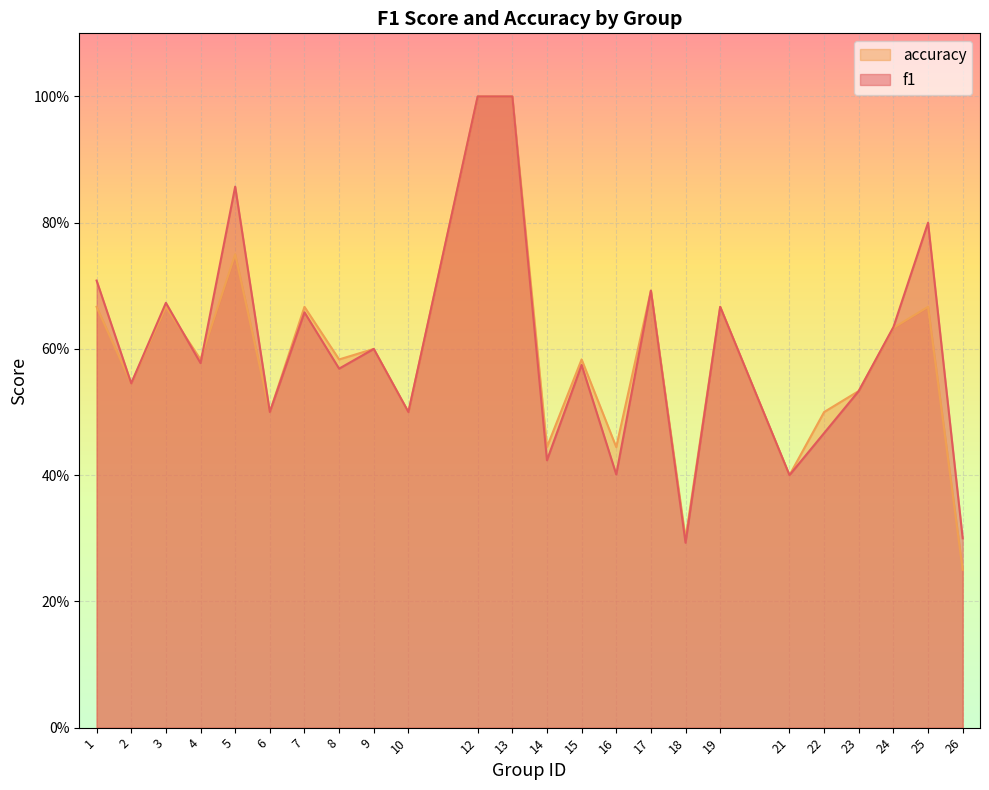

What is the value of the accuracy point at the 17th from the left?

0.3